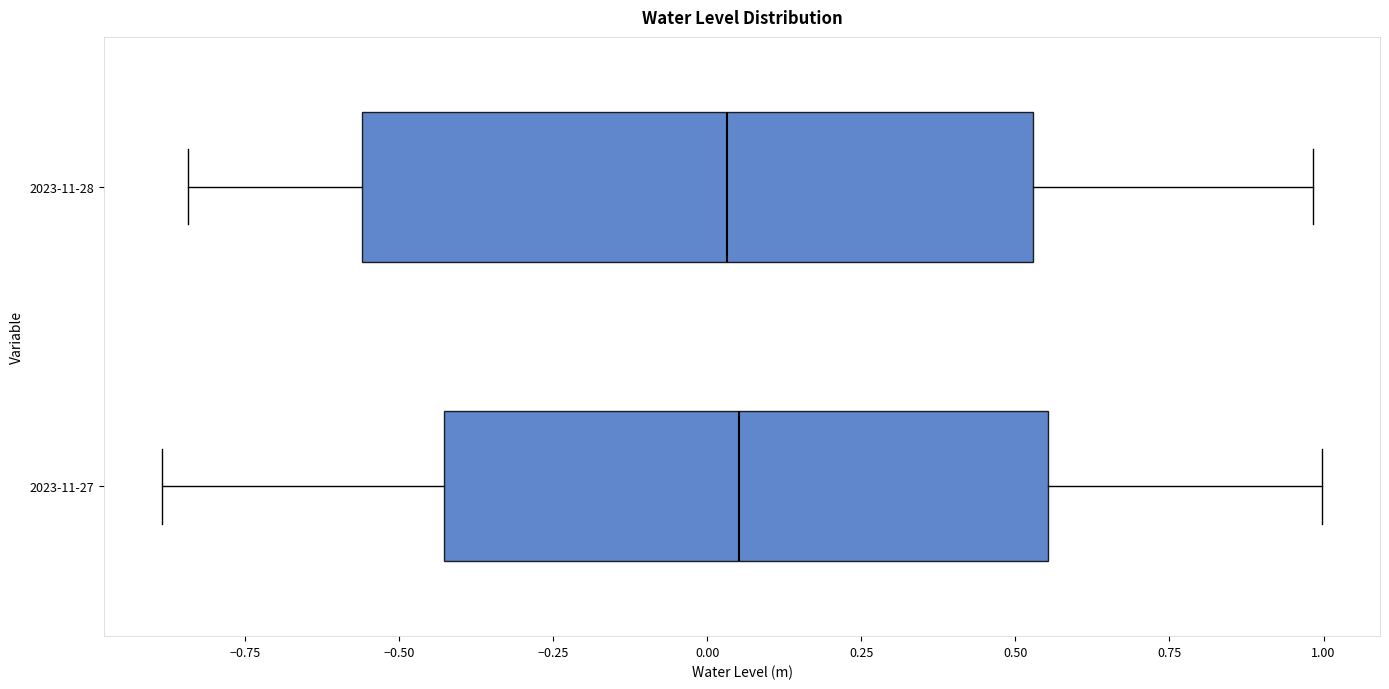

Reading bottom to top, read every box against the x-axis: the position of its median line, the range the box covers, and the ends of its whiskers. The values are not printed on the chart, so give them approximately, as read against the axis.

2023-11-27: median 0.05, box -0.45 to 0.55, whiskers -0.90 to 1.00
2023-11-28: median 0.05, box -0.55 to 0.55, whiskers -0.85 to 1.00